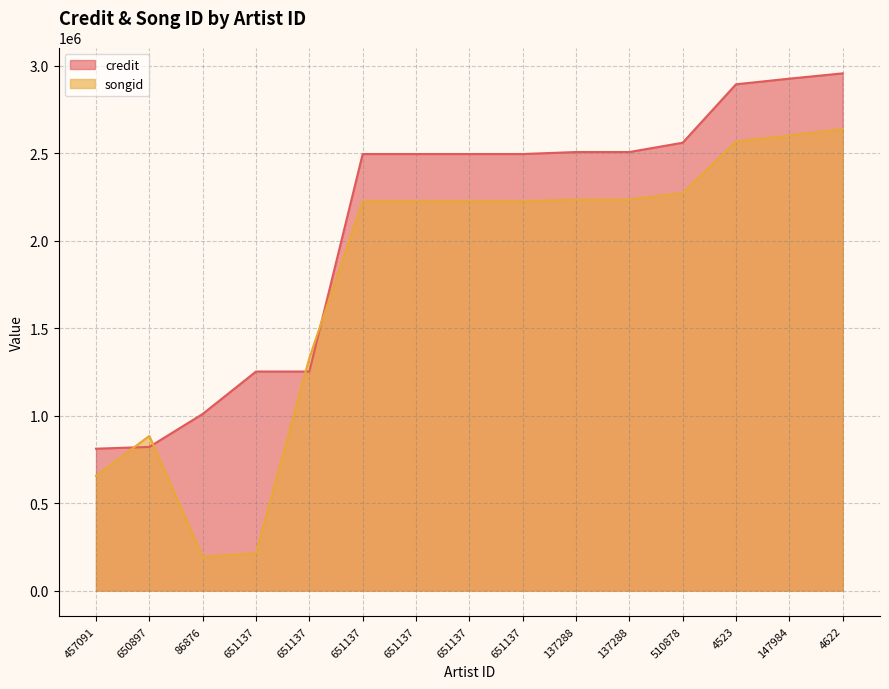

Between 651137 and 651137, which is larger?

651137